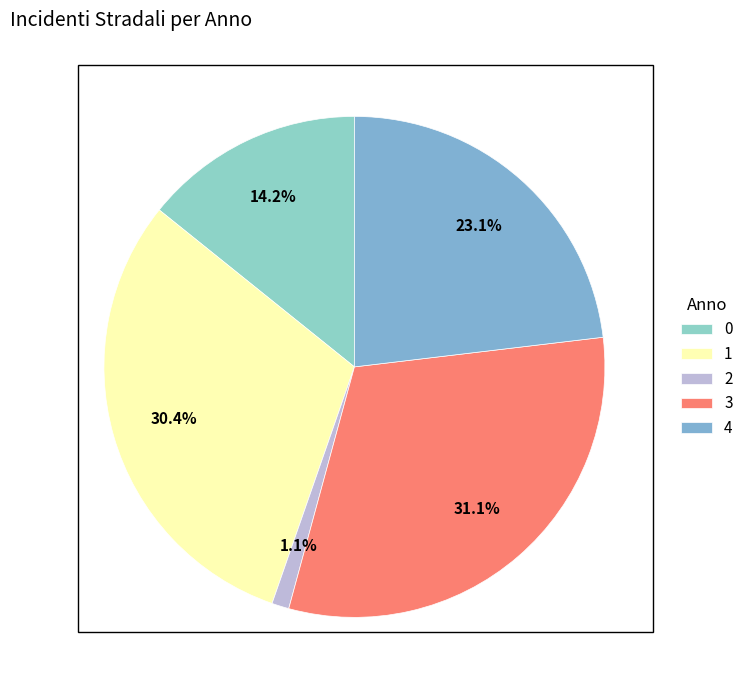

Does 4 account for over 50% of the chart?

No